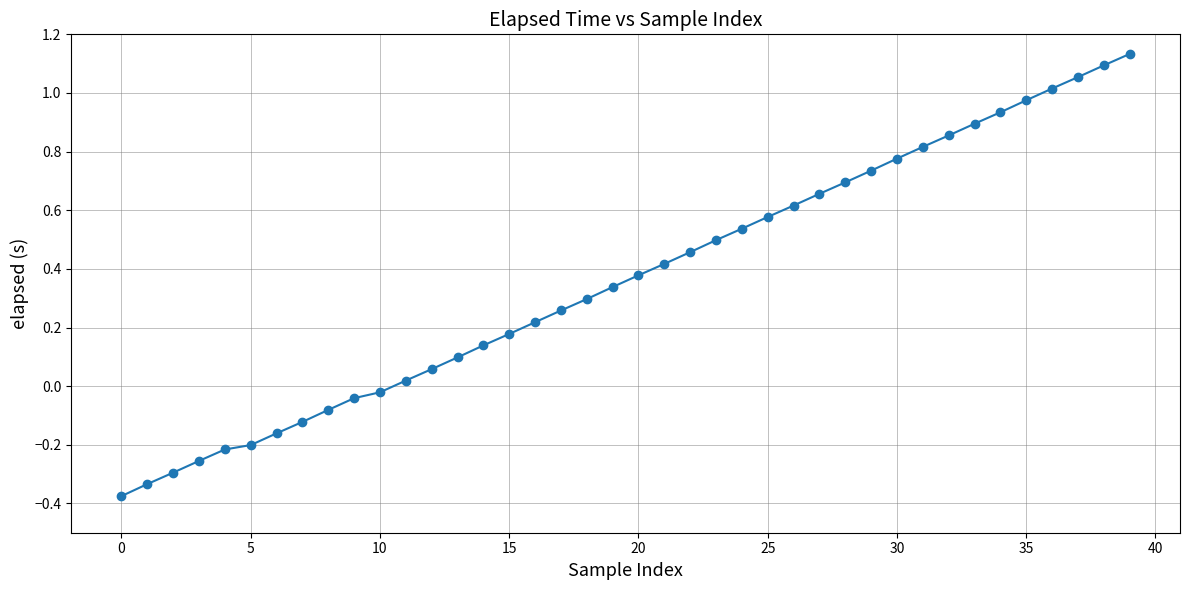

True or false: there are more than 2 points higher than both neighbors.

False